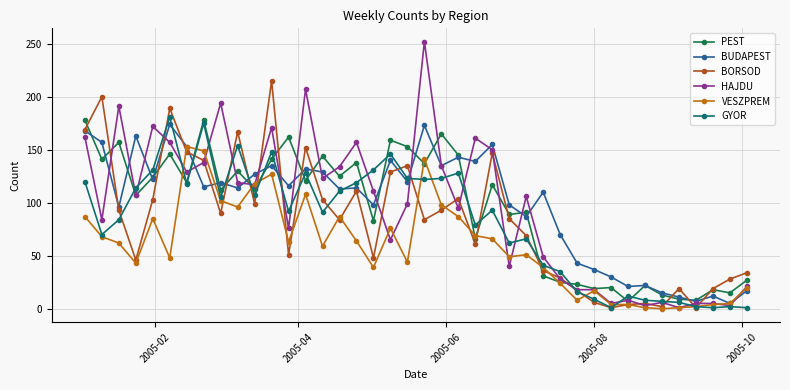

Does the chart have visible grid lines?

Yes